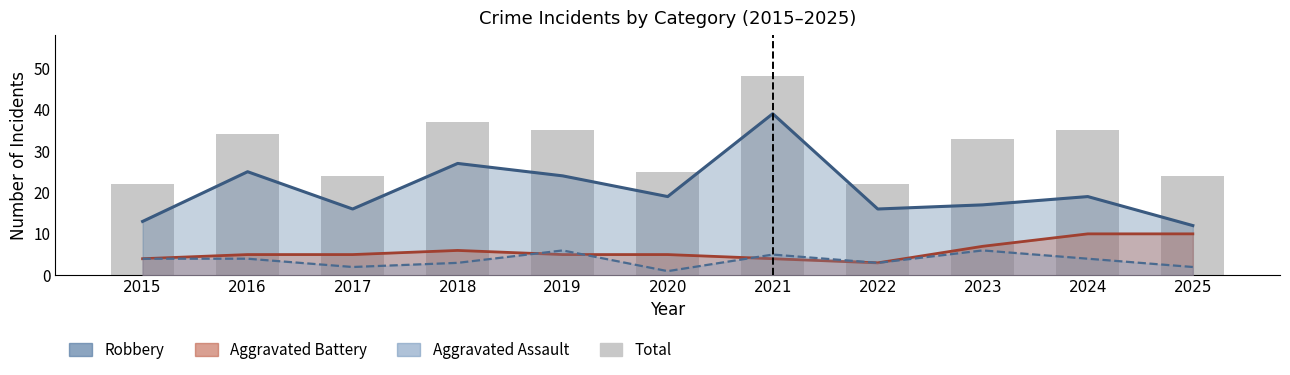

Which category has the highest value across all series?

2021